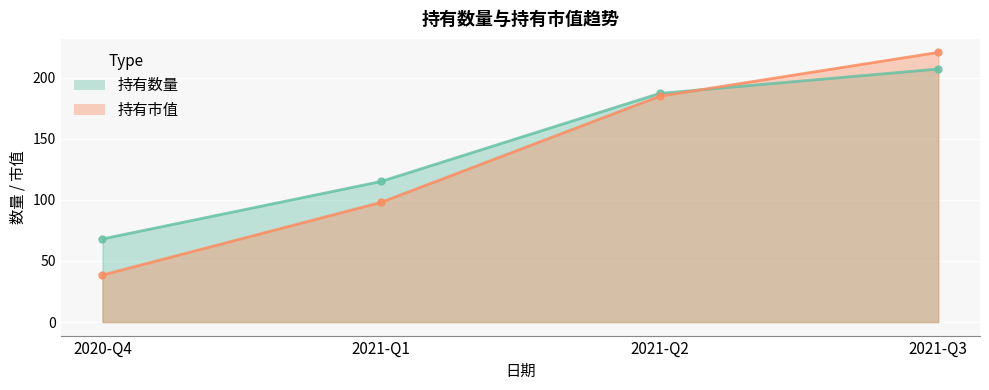

The value of 持有数量 at 2021-Q1 is 115.0. True or false?

True